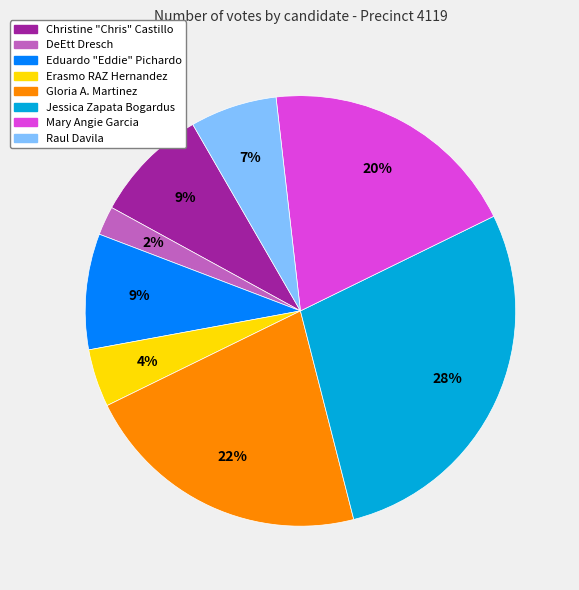

True or false: Raul Davila accounts for 1% of the total.

False